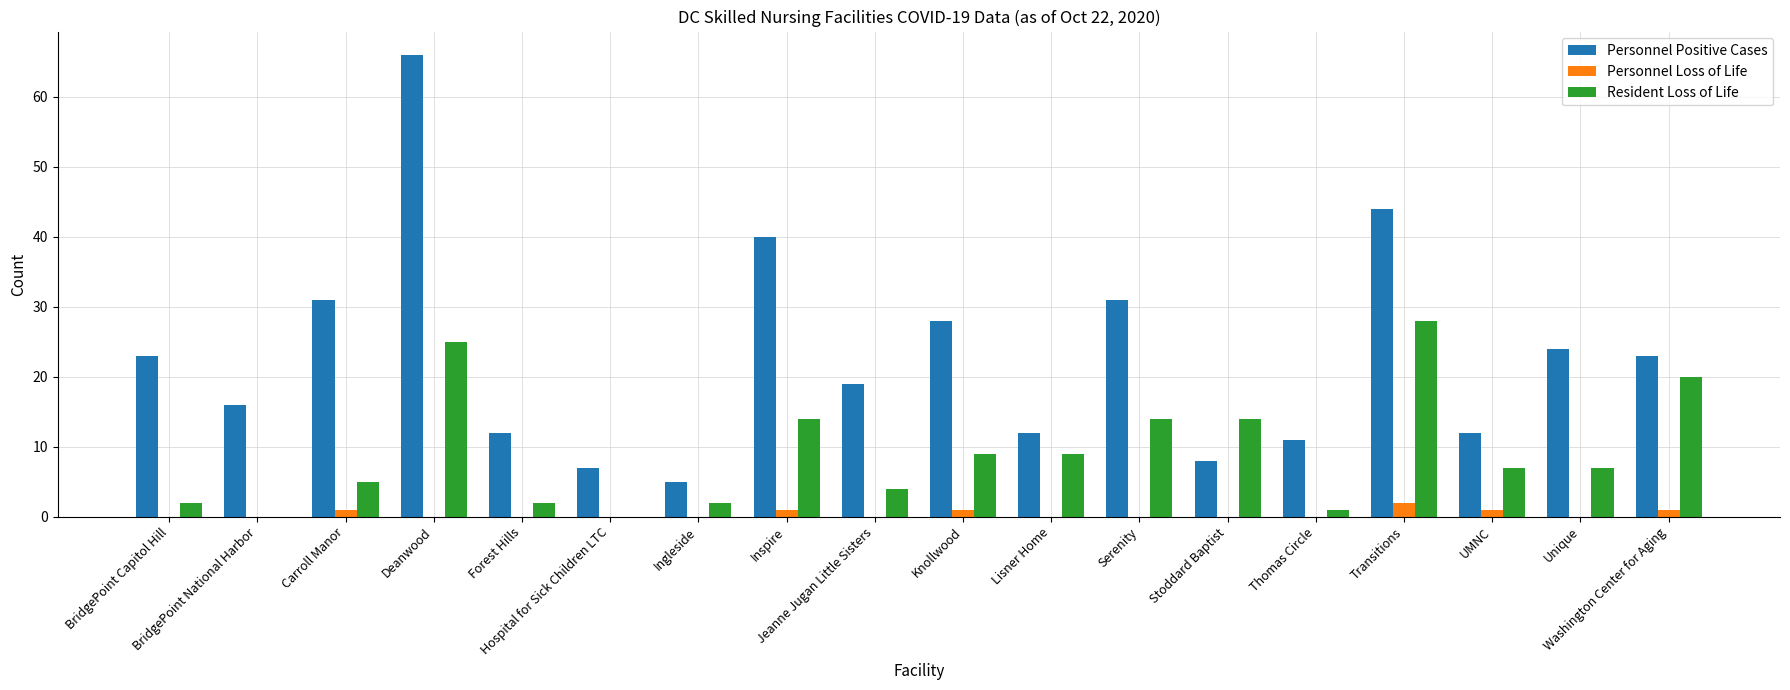

What is the maximum value shown in the chart?

66